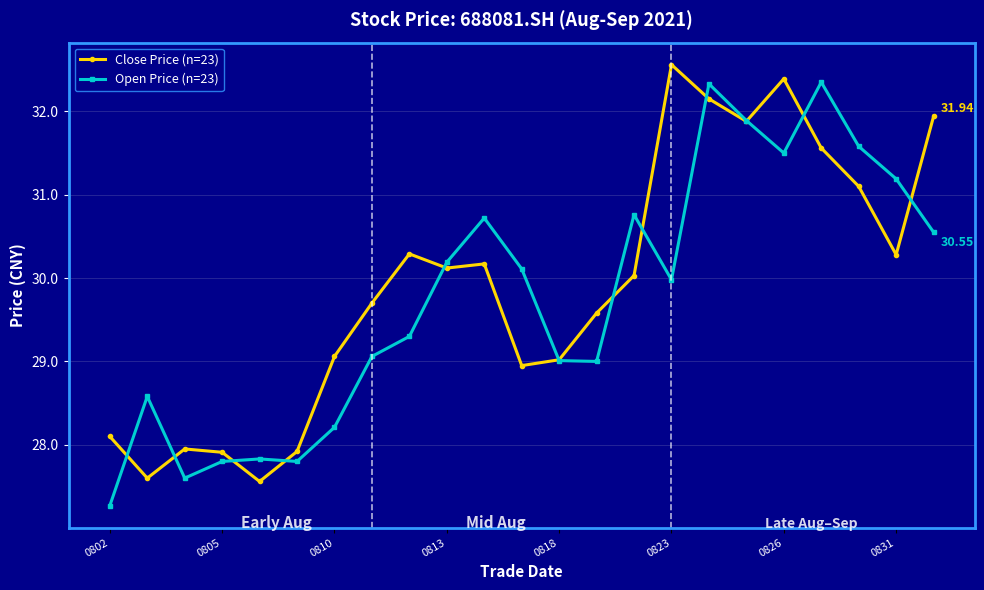

How many interior local peaks does the Open Price (n=23) series have?

6